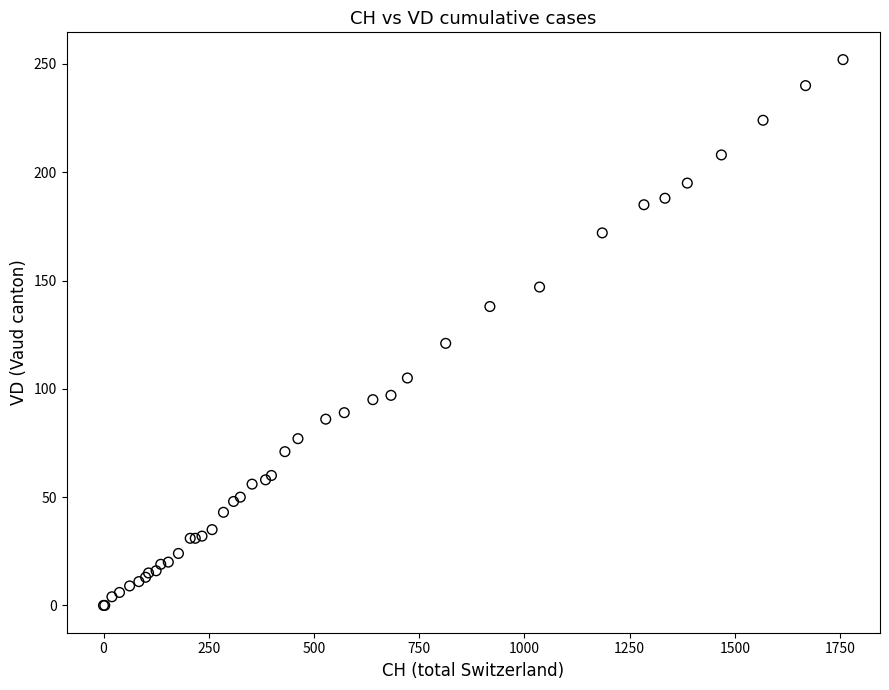

What Y value in the scatter plot is closest to 126?

121